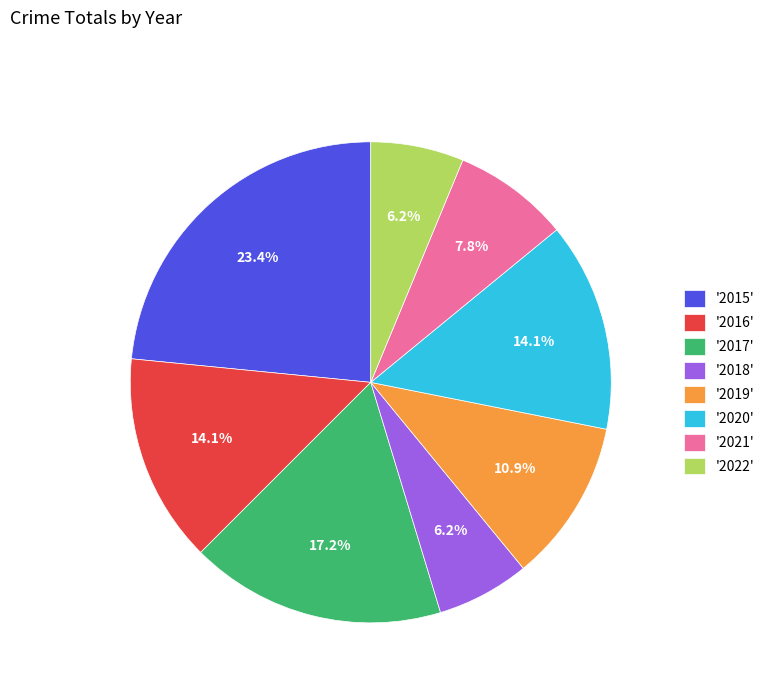

Approximately how many times larger is the value at '2021' compared to '2015'?

0.3